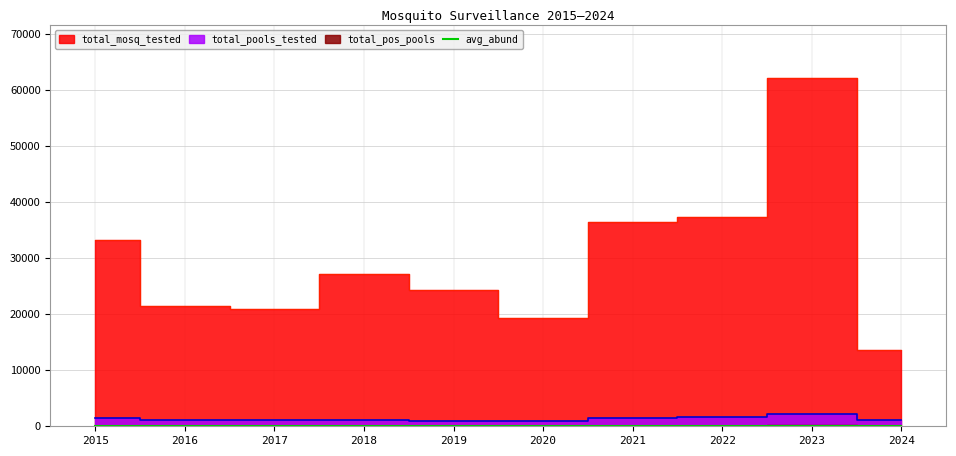

Count the number of categories in the chart.

10